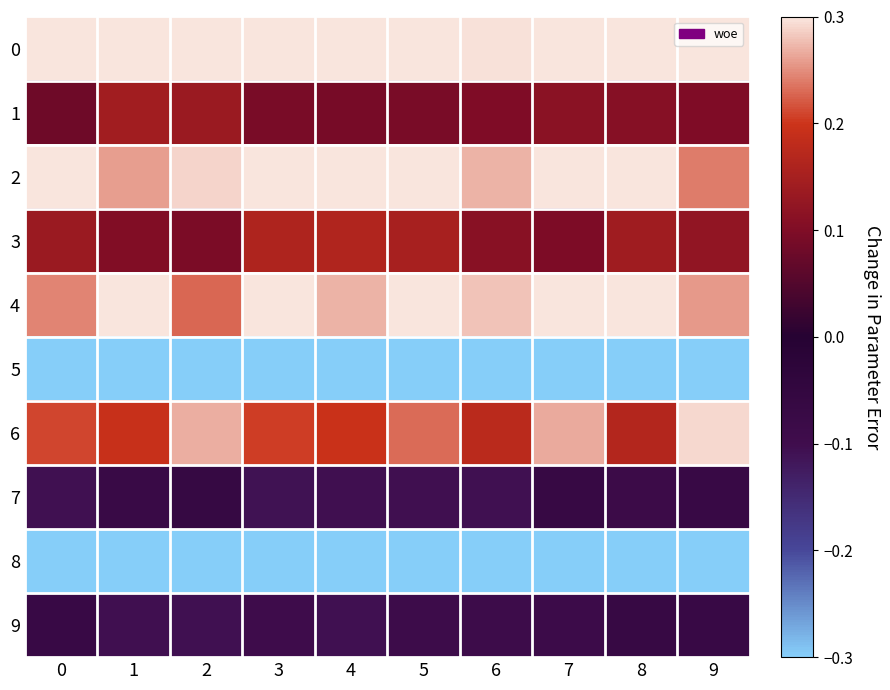

Rank the series by their maximum value, from lowest to highest.

5, 8, 9, 7, 1, 3, 6, 0, 2, 4